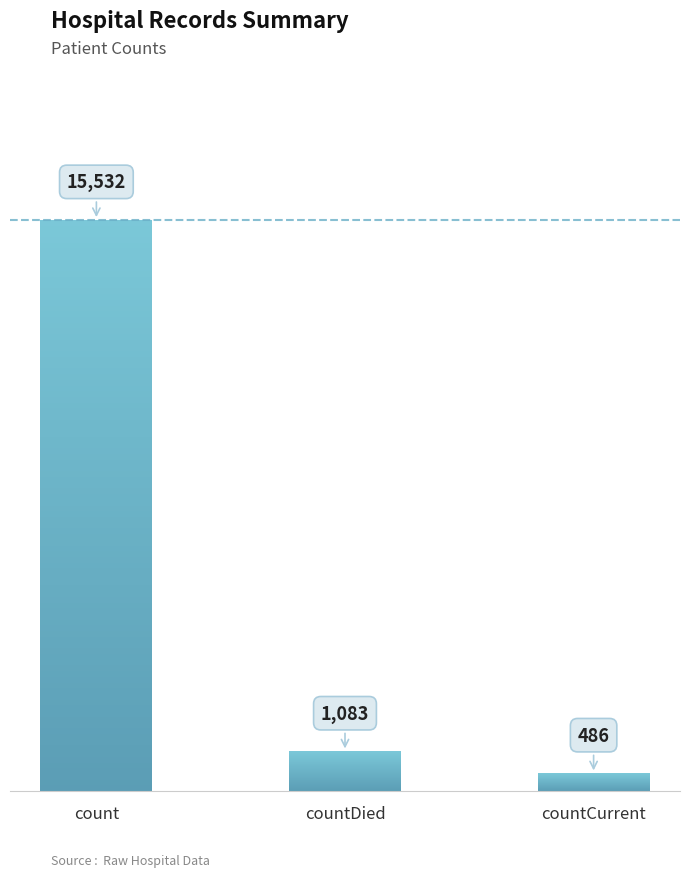

True or false: the data shows 679 at countCurrent.

False